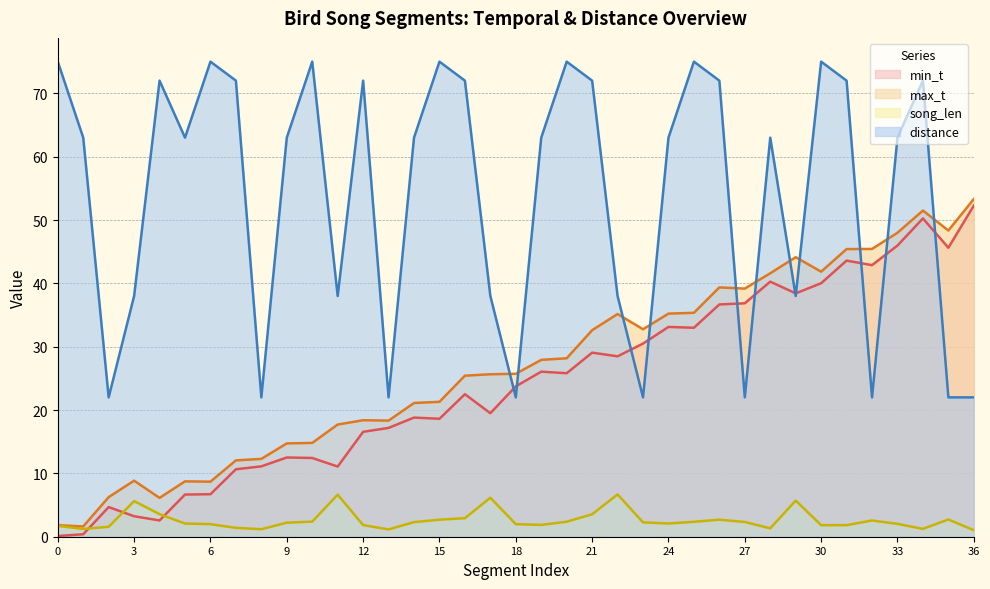

Read the min_t value at 8.

11.1